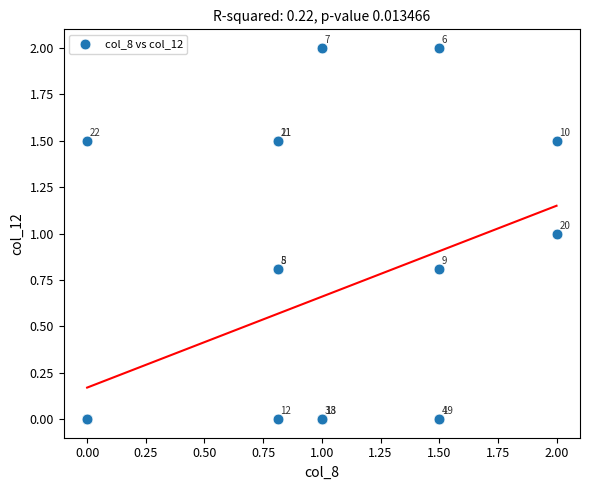

What Y value in the scatter plot is closest to 1?

1.0